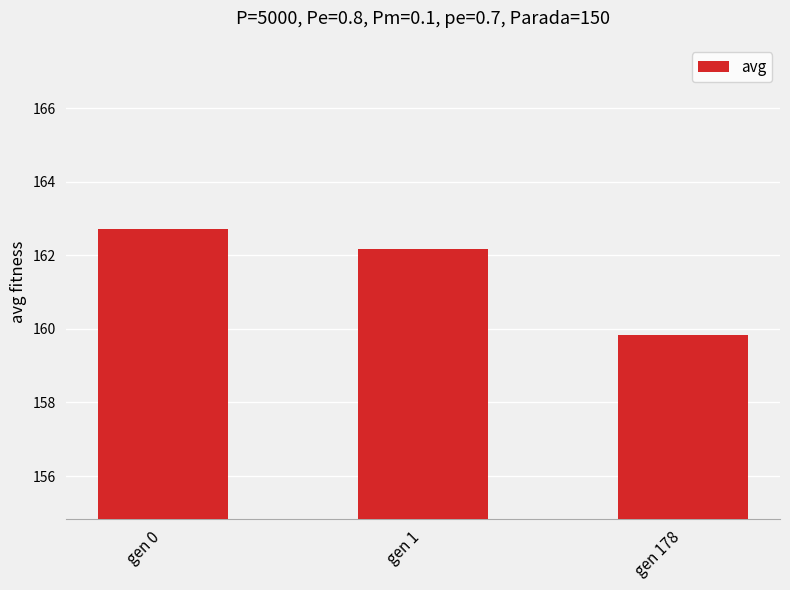

What is the maximum value shown in the chart?

162.7